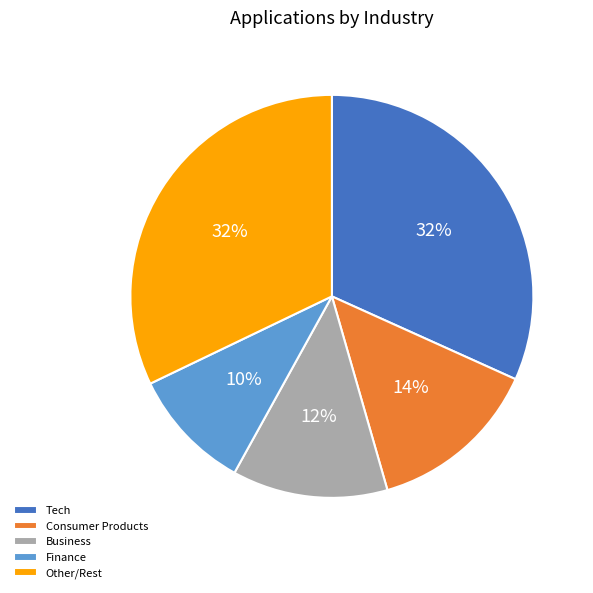

Between Tech and Business, which is larger?

Tech